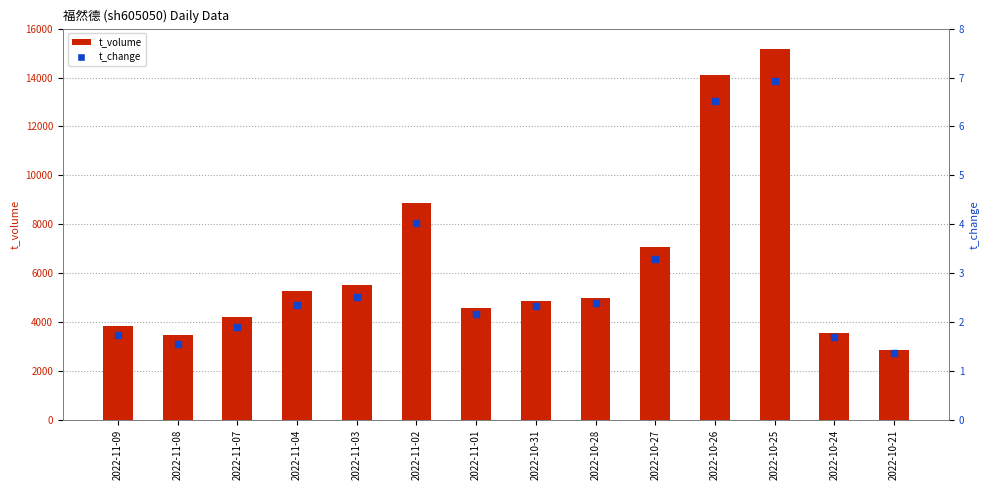

At how many categories does at least one series exceed 4266?

9